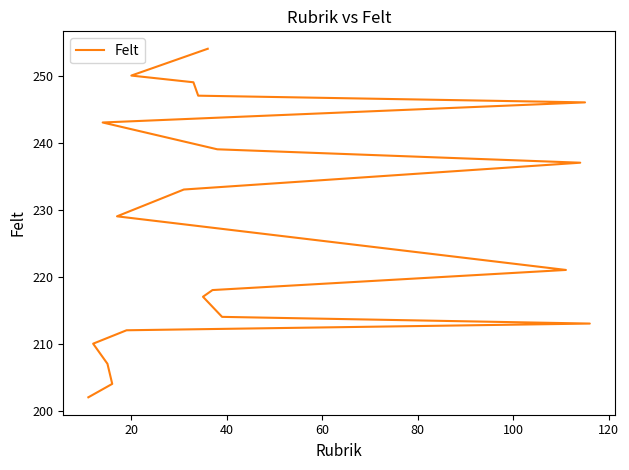

True or false: the data shows 431 at 19.

False